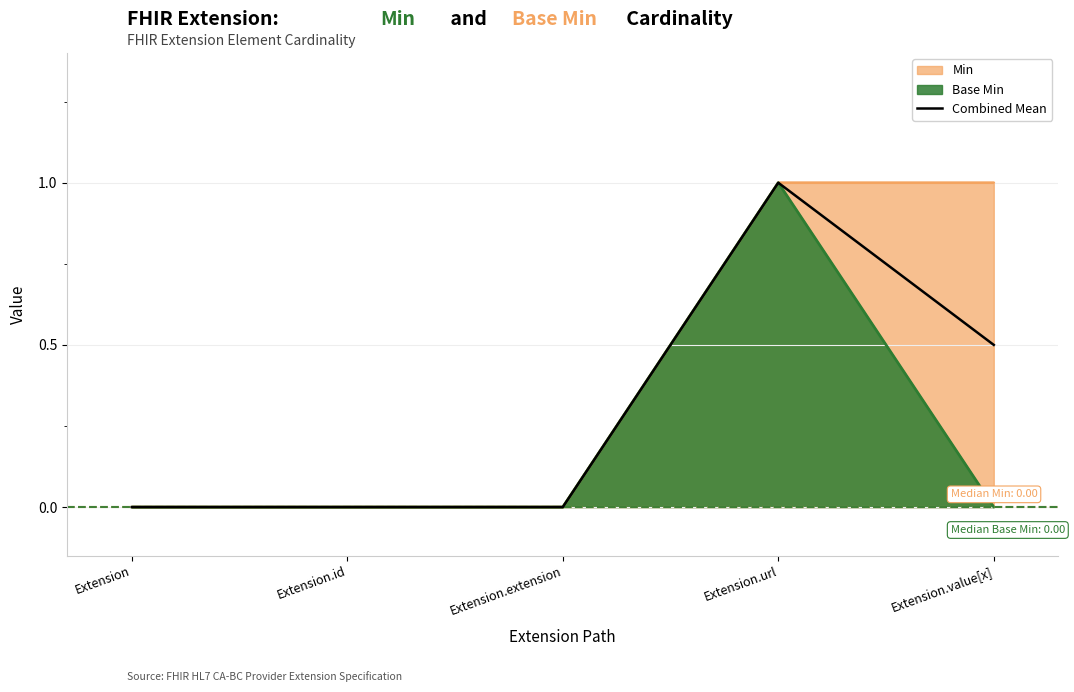

Which has a higher value, Extension.value[x] or Extension.extension?

Extension.value[x]